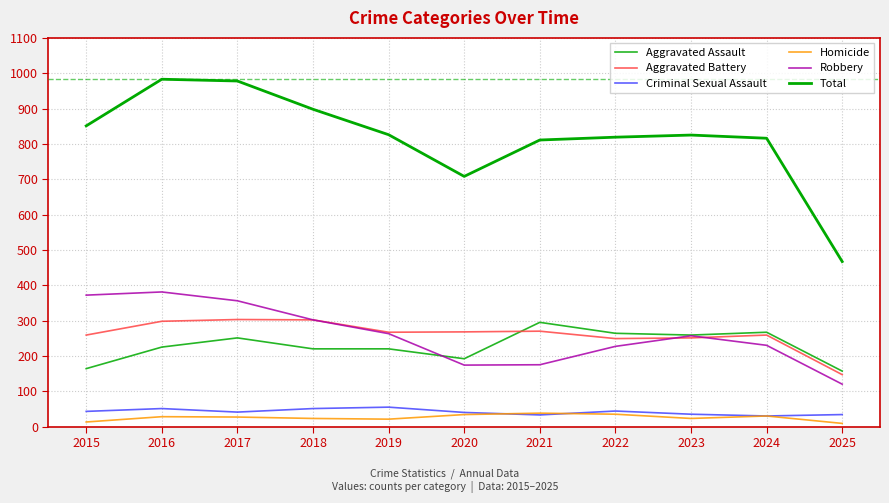

How many lines are shown in the chart?

6